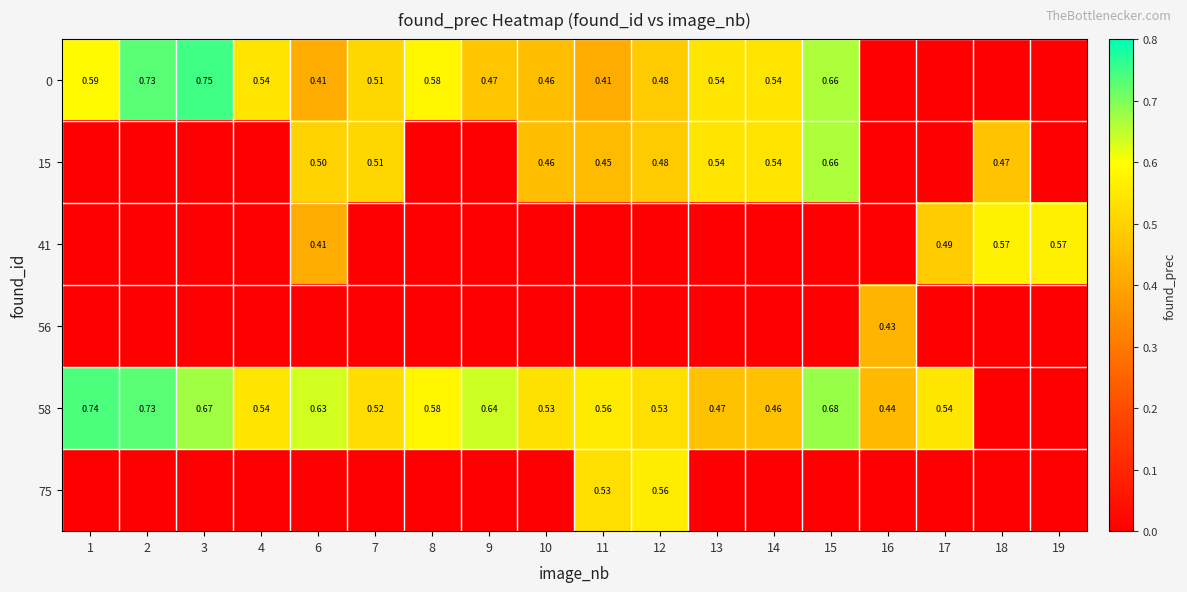

How many data points in 58 are above 0?

16